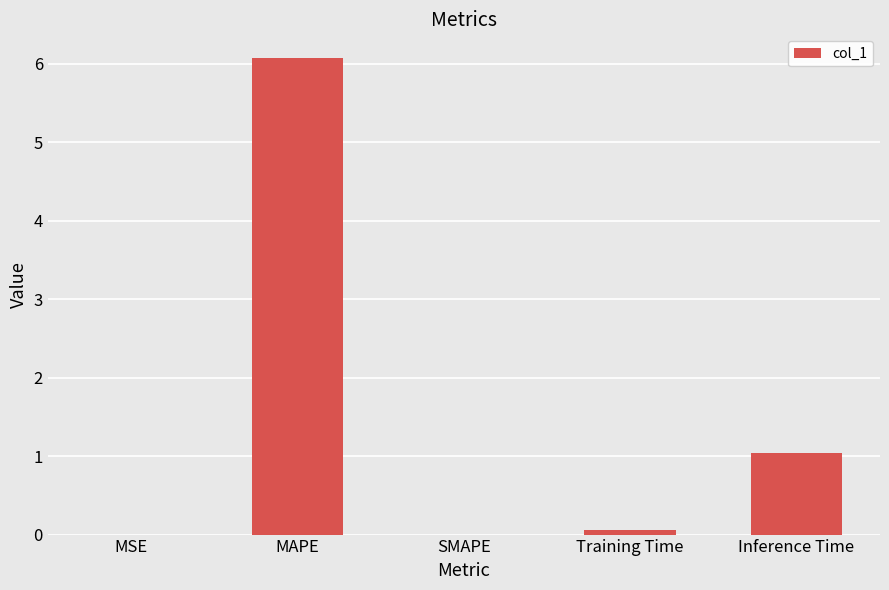

What is the difference between the values at MSE and Inference Time?

1.0